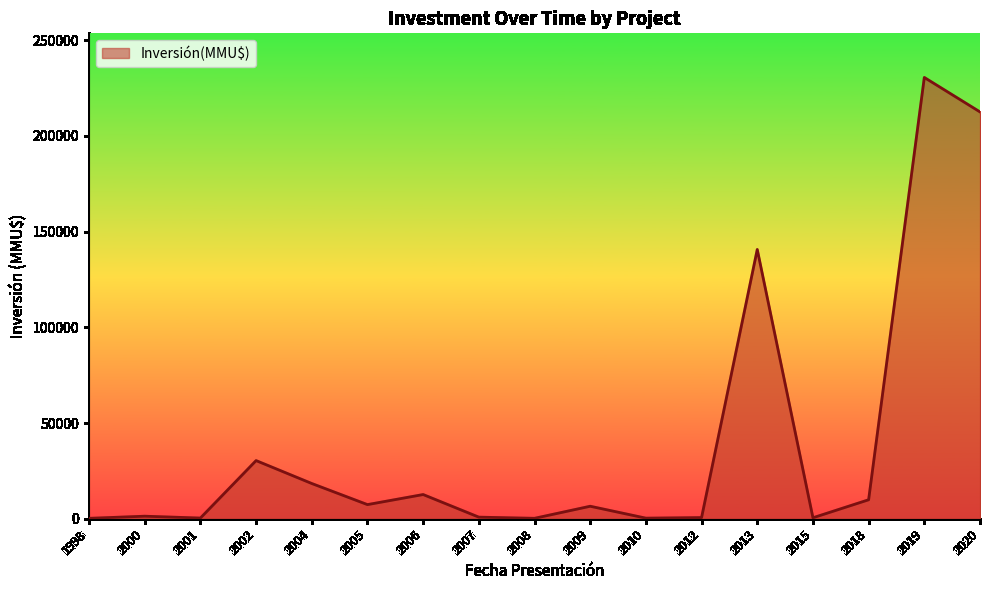

The value at 2009 is 6522. True or false?

True